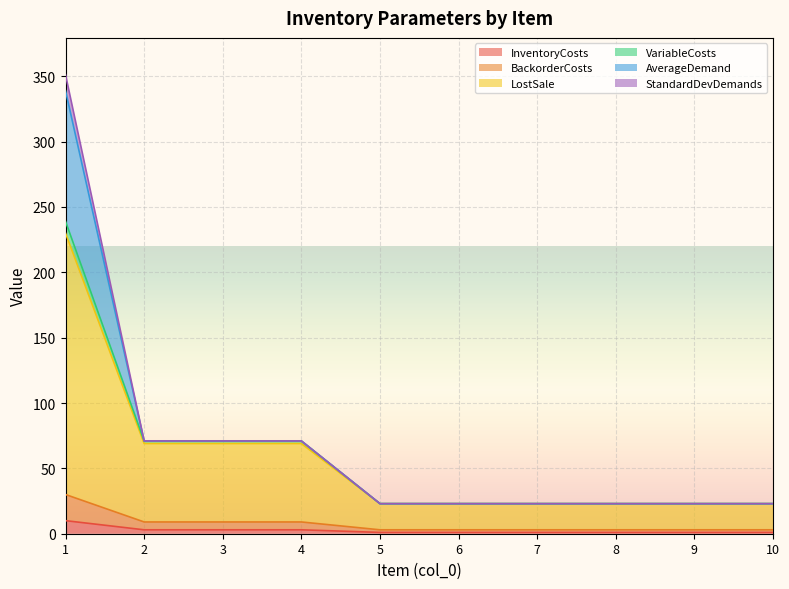

What are all the series names shown in the legend?

InventoryCosts, BackorderCosts, LostSale, VariableCosts, AverageDemand, StandardDevDemands